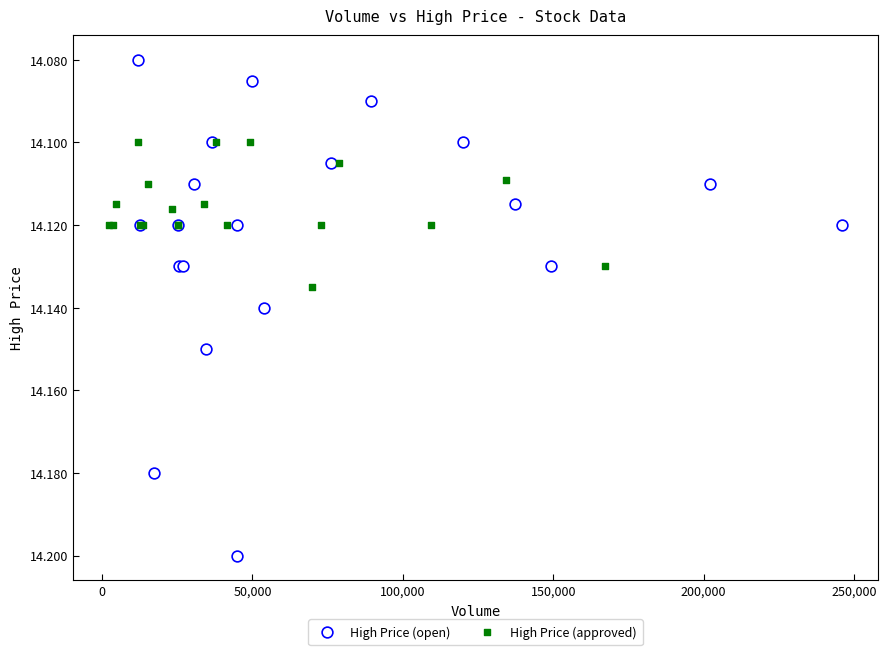

Which series has the widest spread of Y values?

High Price (open)